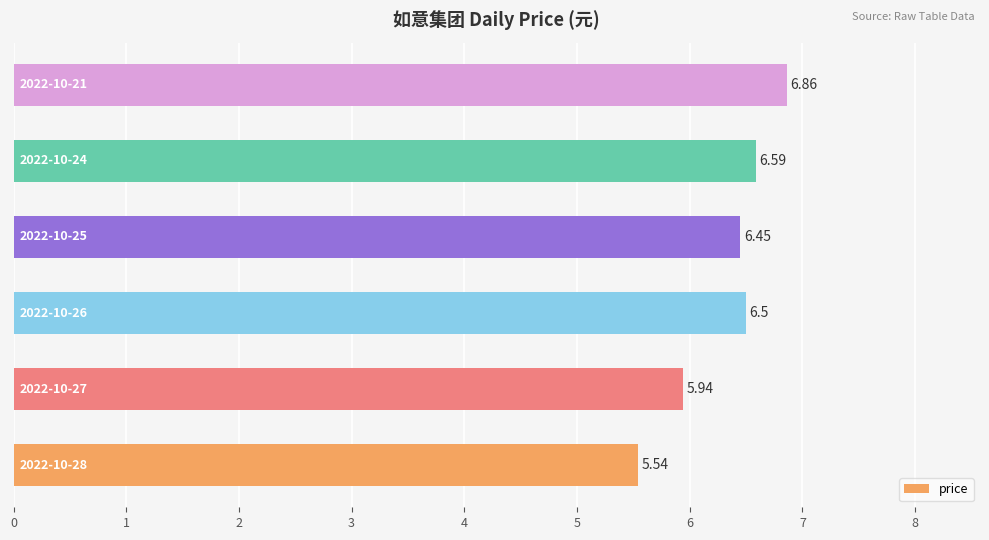

What is the difference between the maximum and second lowest values?

0.9